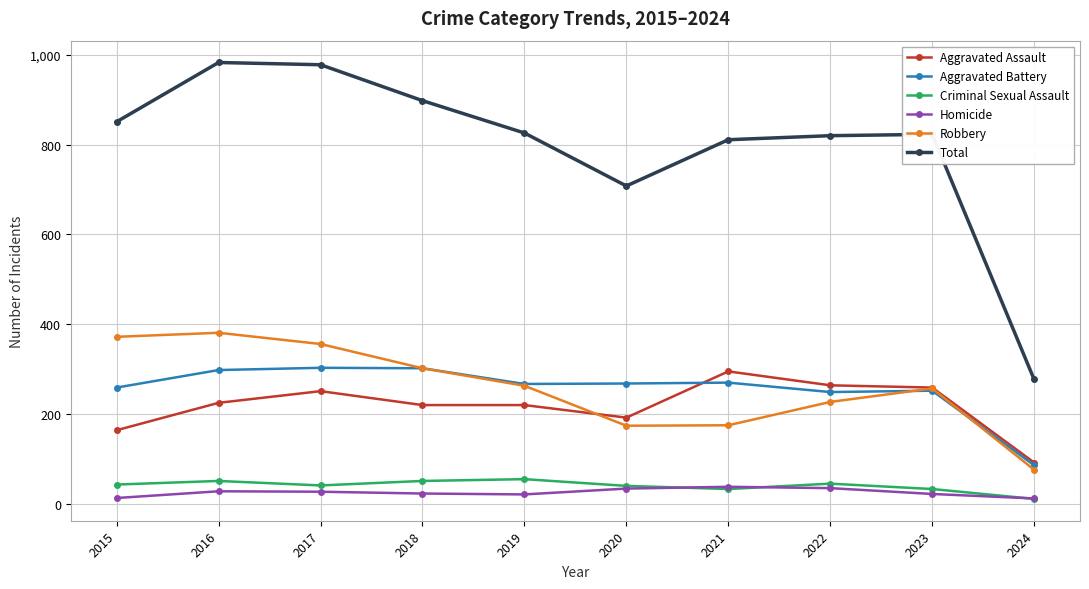

In Robbery, how many points are lower than both neighbors (excluding endpoints)?

1